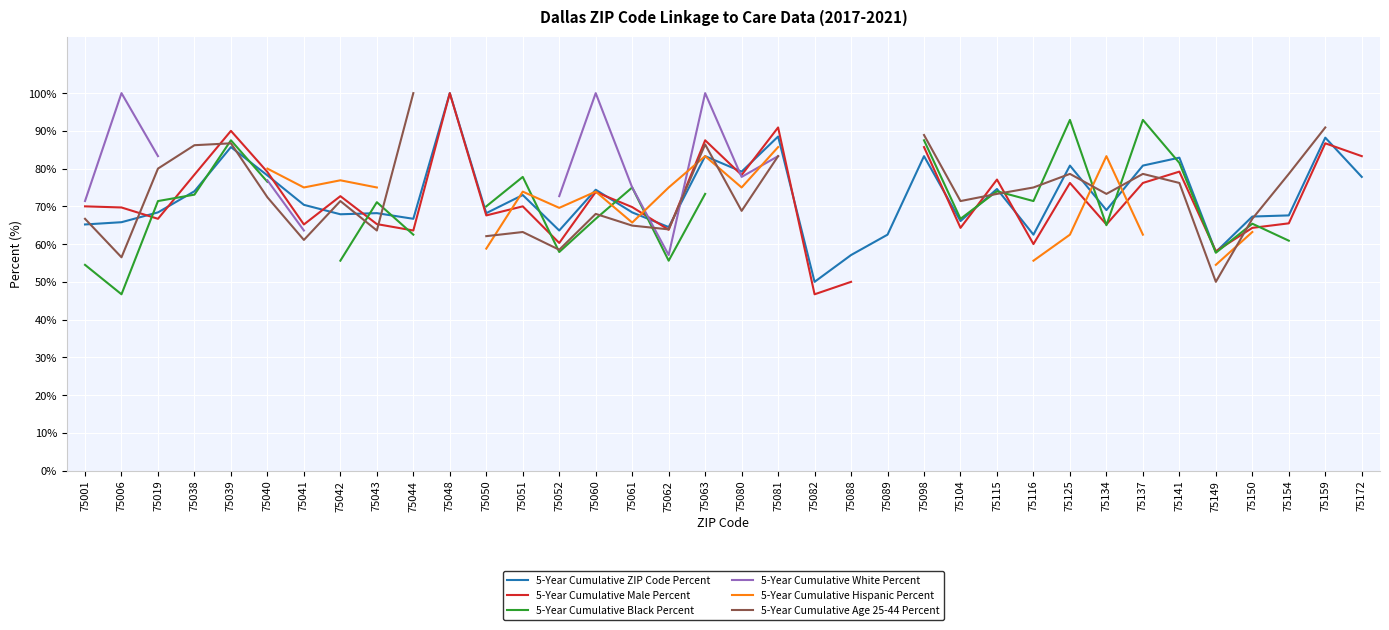

Where do 5-Year Cumulative Hispanic Percent and 5-Year Cumulative Black Percent first cross each other?

75051 and 75052